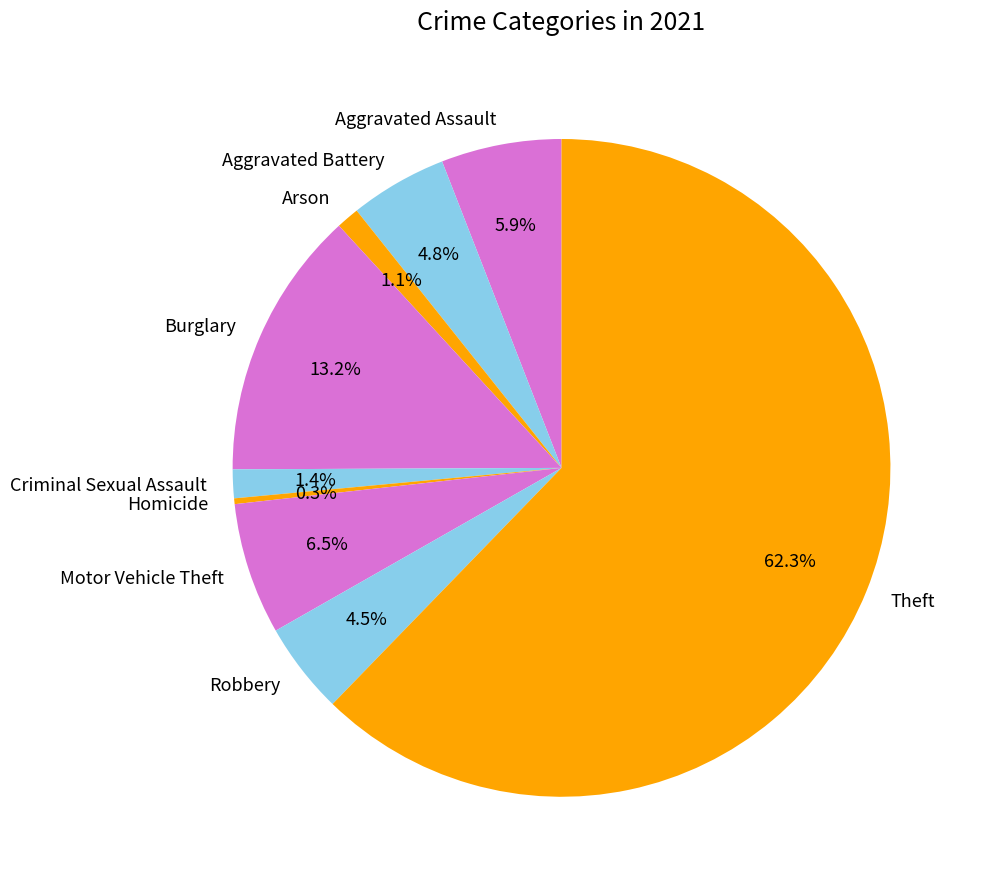

To the nearest percent, what is the difference between the largest and smallest slice percentages?

62%